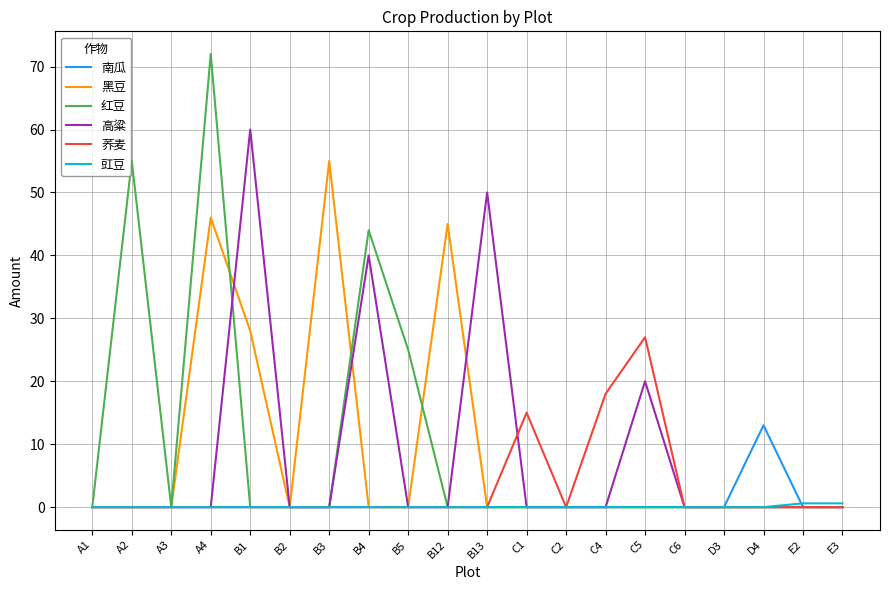

The 黑豆 series shows 28.1 at D3. True or false?

False